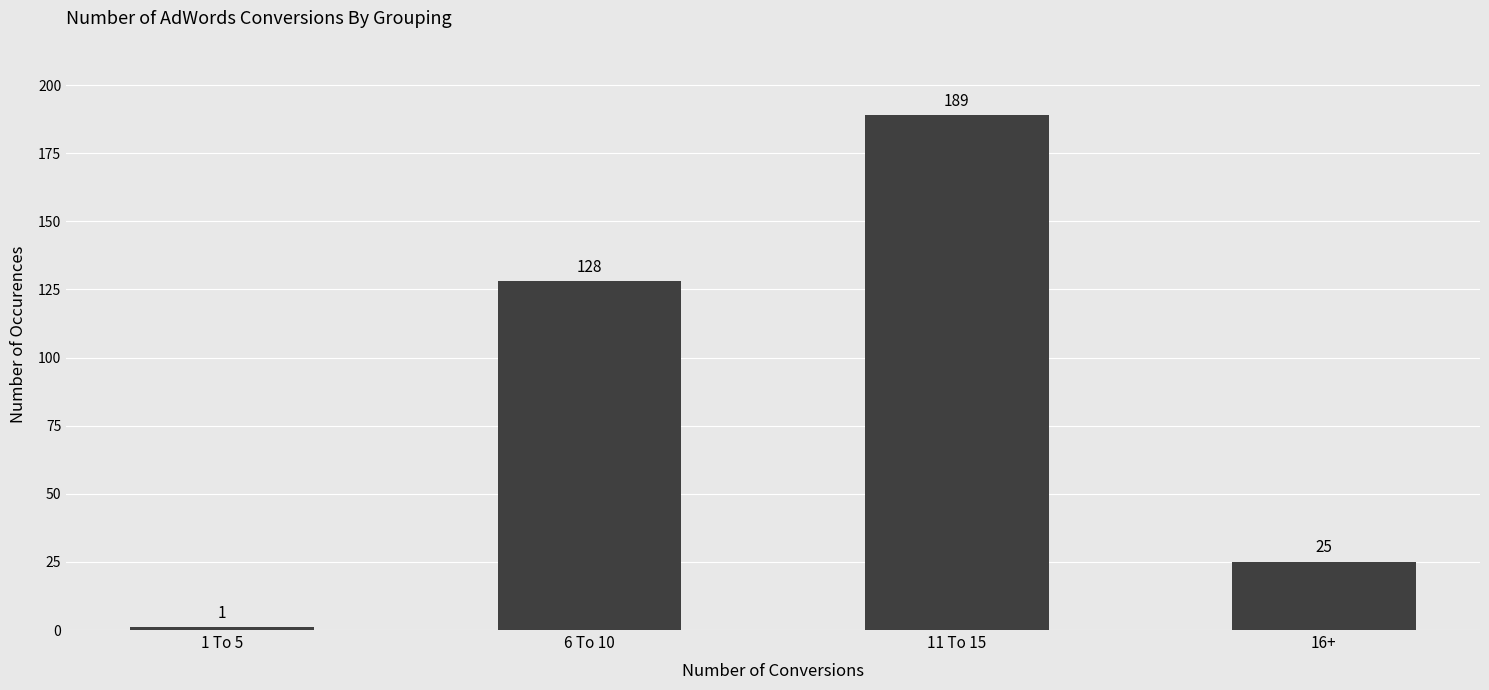

What is the sum of the values at 16+ and 1 To 5?

26